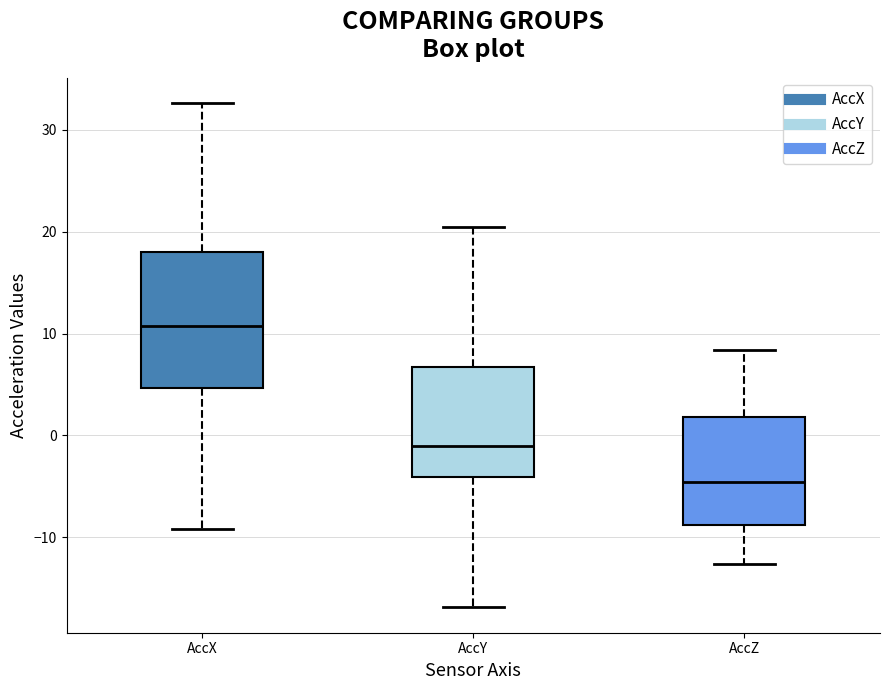

Reading left to right, transcribe this box plot: for each box, give where its median line is, the range the box spans, and where its two whiskers end, as read against the y-axis. The values are not printed on the chart, so give them approximately, as read against the axis.

AccX: median 11, box 5 to 18, whiskers -9 to 33
AccY: median -1, box -4 to 7, whiskers -17 to 20
AccZ: median -5, box -9 to 2, whiskers -13 to 8